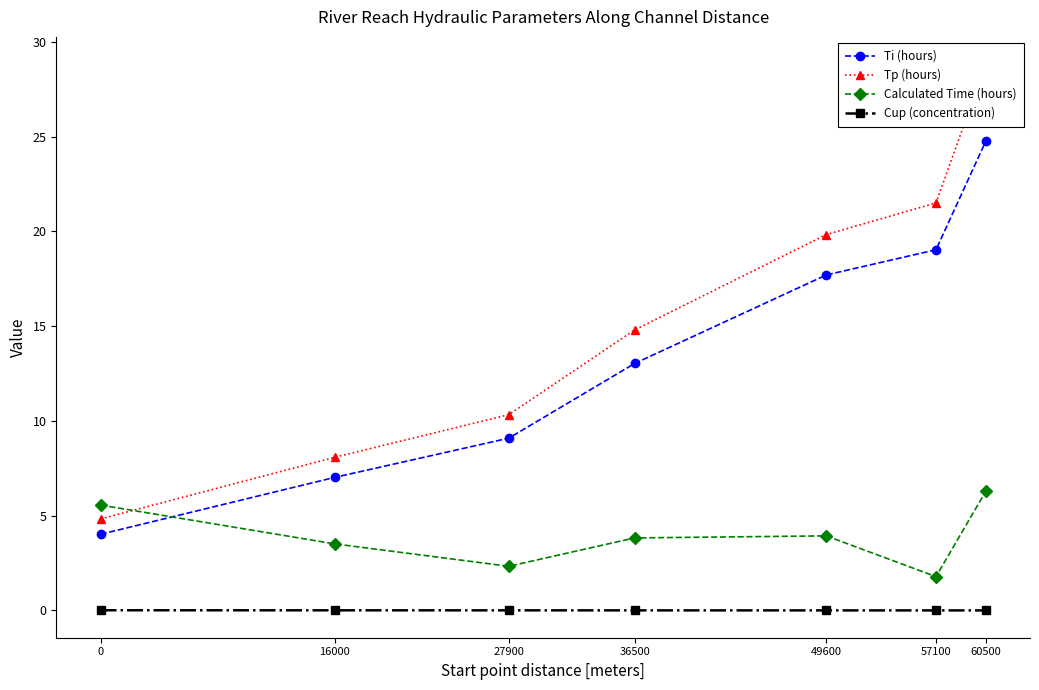

Reading left to right, transcribe all the data shown in this chart.

Ti (hours): 4.0	7.0	9.1	13.0	17.7	19.0	24.8
Tp (hours): 4.8	8.1	10.3	14.8	19.8	21.5	28.8
Calculated Time (hours): 5.6	3.5	2.3	3.8	3.9	1.8	6.3
Cup (concentration): 0.0	0.0	0.0	0.0	0.0	0.0	0.0